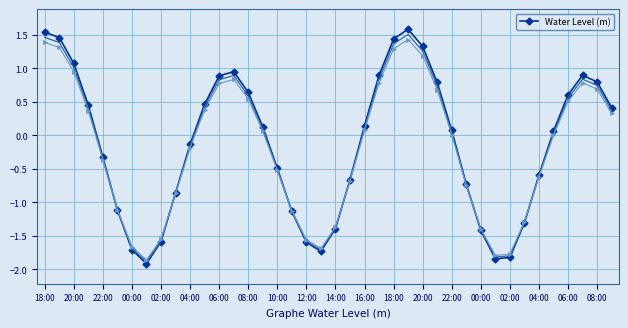

How many data points in Water Level (m) are less than 0?

19